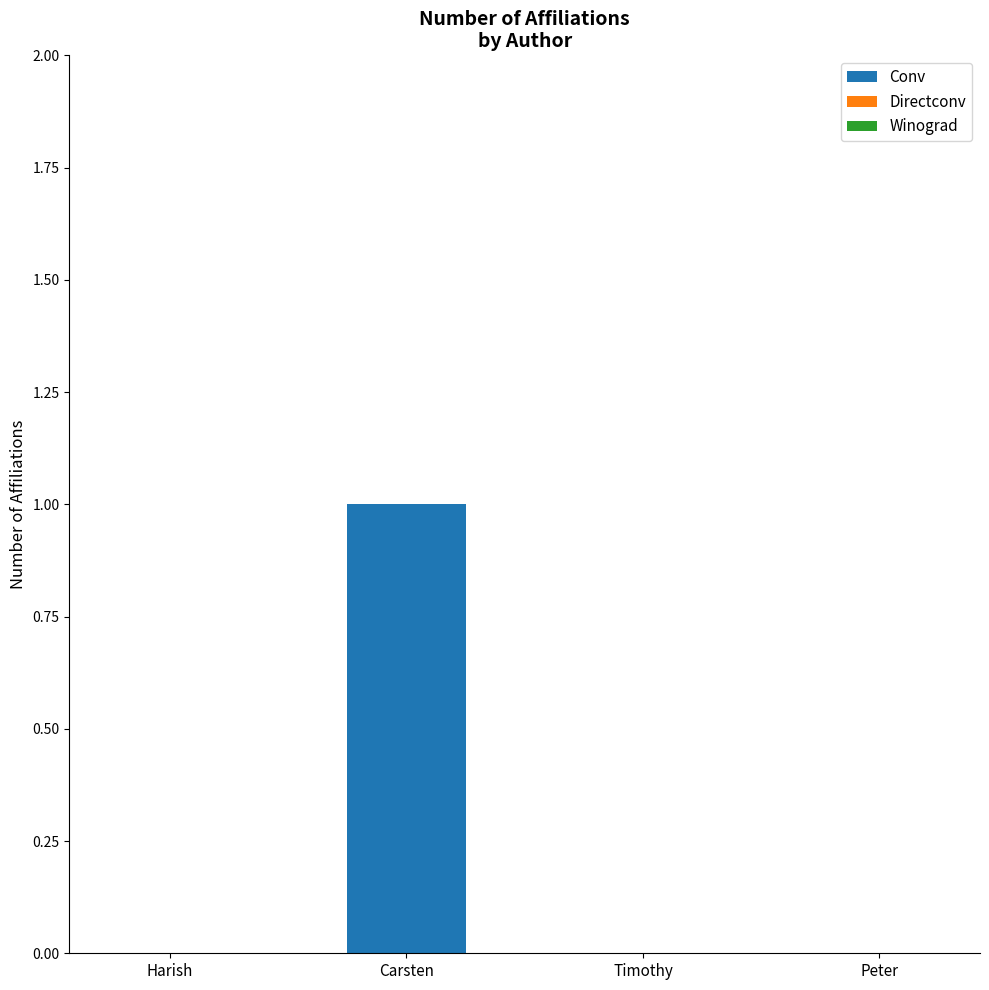

Reading left to right, what are all the values shown in this chart?

Harish=0	Carsten=1	Timothy=0	Peter=0